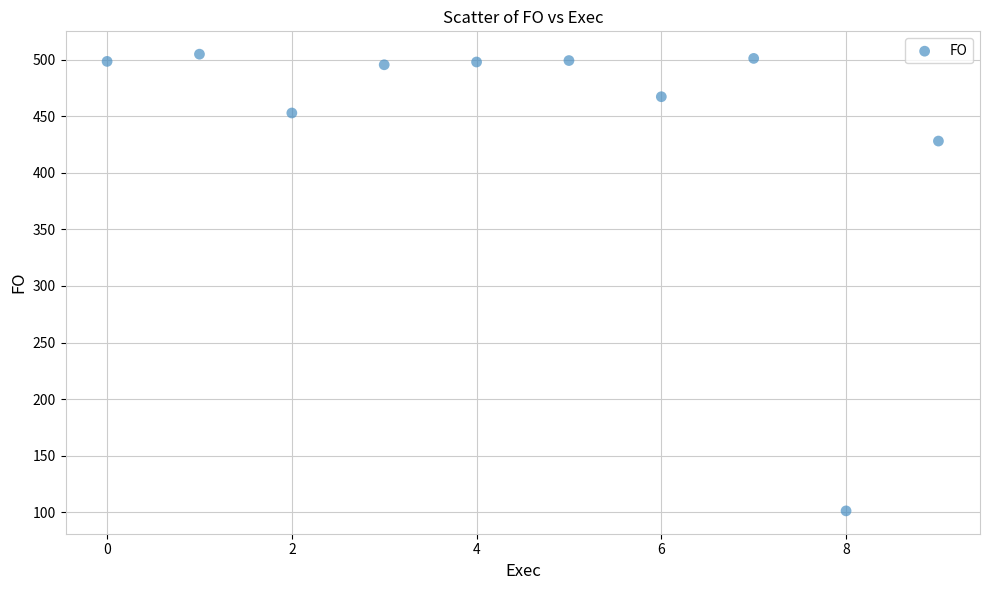

What Y value in the scatter plot is closest to 303?

428.0